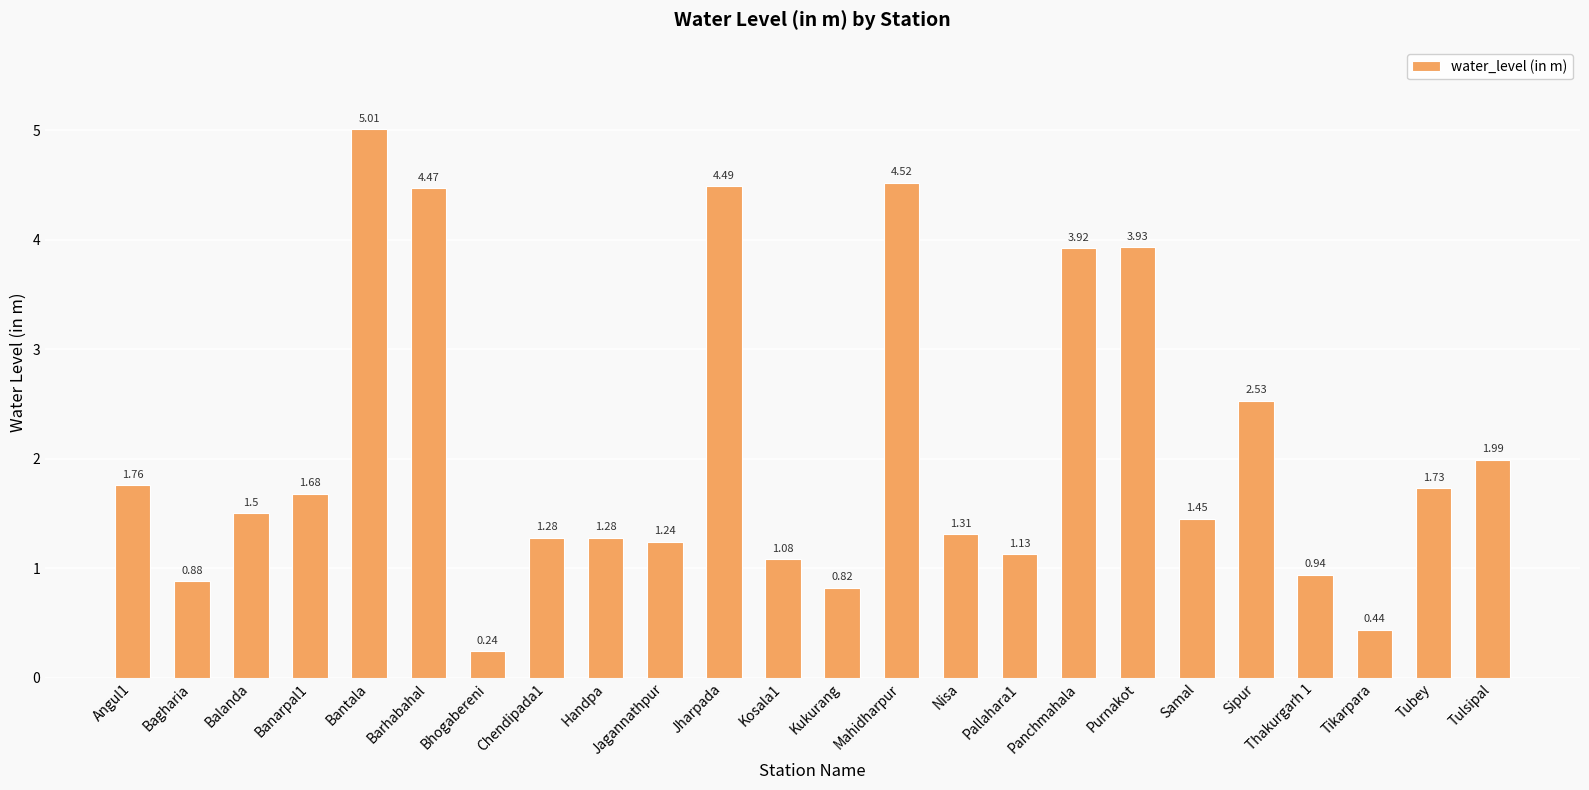

Does the chart contain any negative values?

No